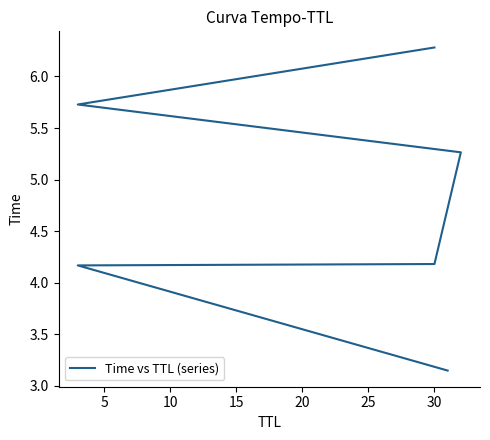

Reading right to left, what are all the values shown in this chart?

6.3	5.7	5.3	4.2	4.2	3.1